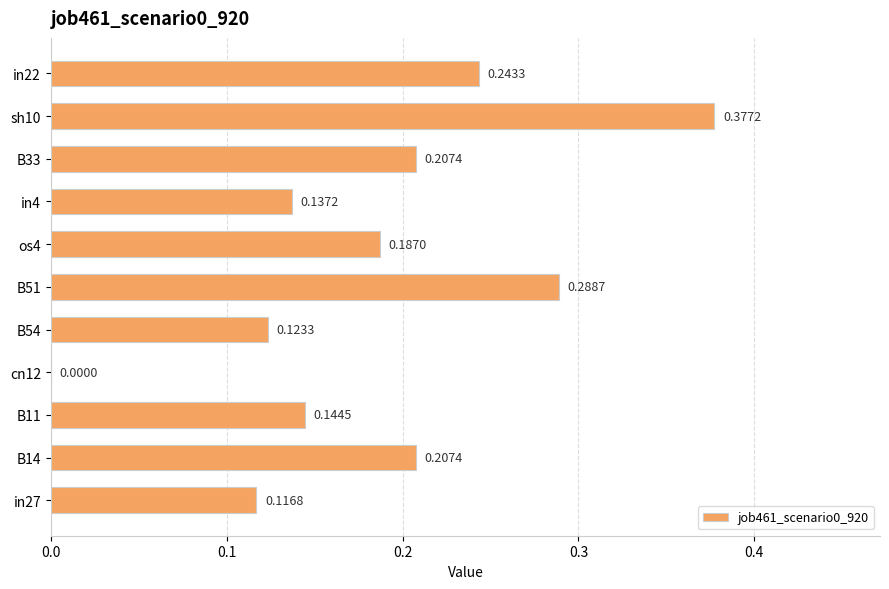

What is the sum of all values?

2.0